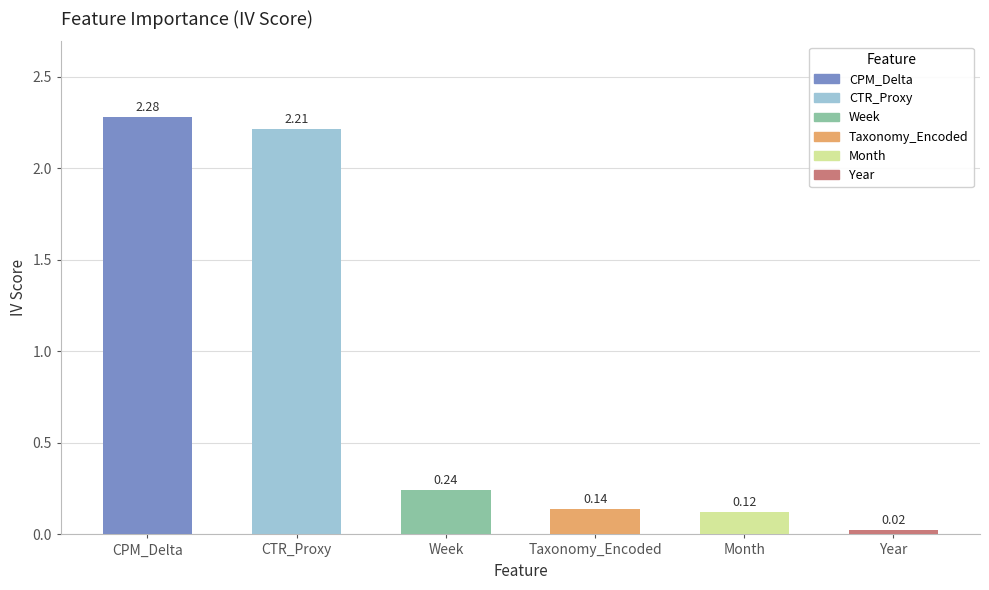

What is the sum of all values?

5.0